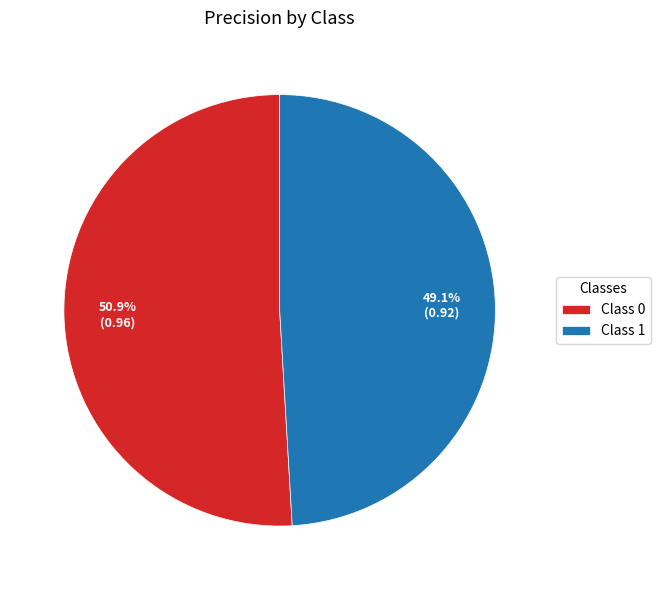

Combined, do Class 1 and Class 0 account for over 50%?

Yes